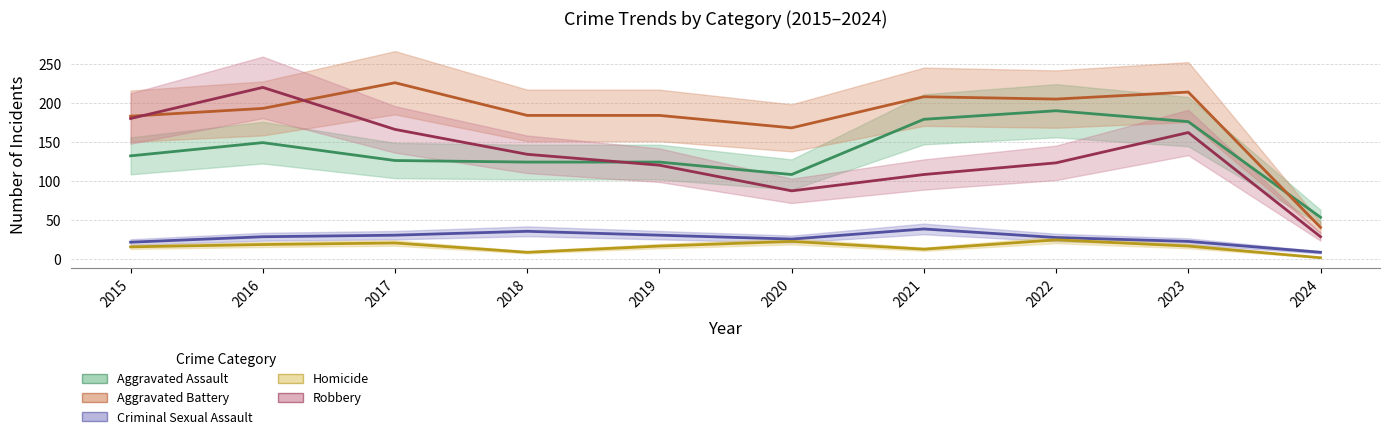

What is the total value across all series at 2018?

485